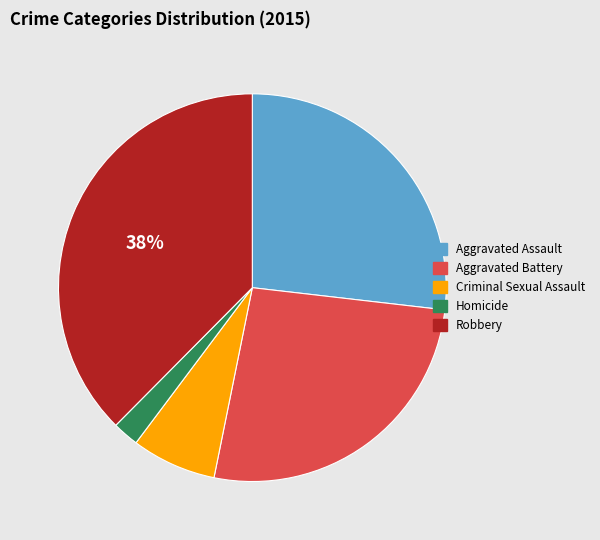

What is the ratio of the value at Aggravated Assault to the value at Aggravated Battery?

1.0